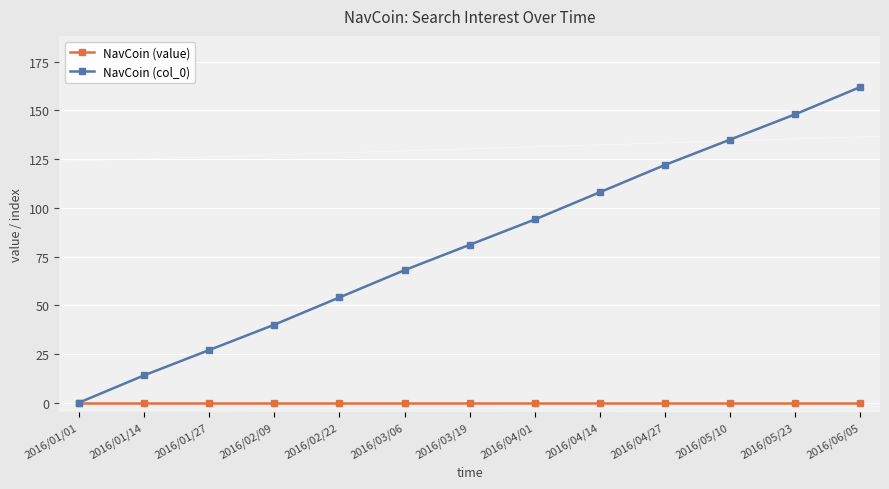

Which category has the lowest value in the NavCoin (col_0) series?

2016/01/01